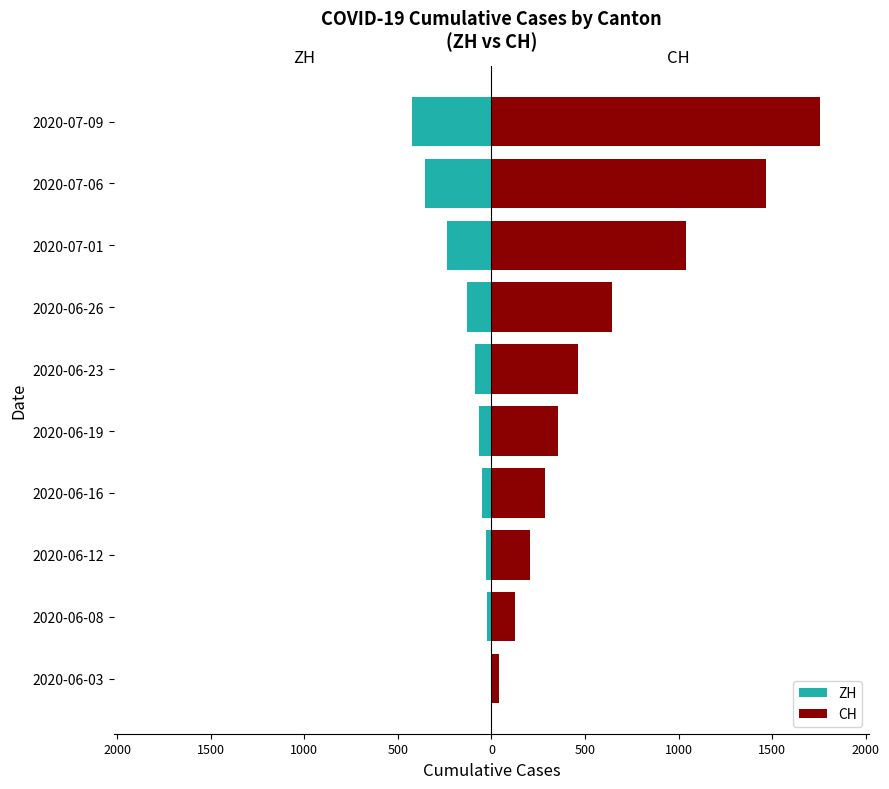

What is the value of the CH bar at the 3rd from the left?

207